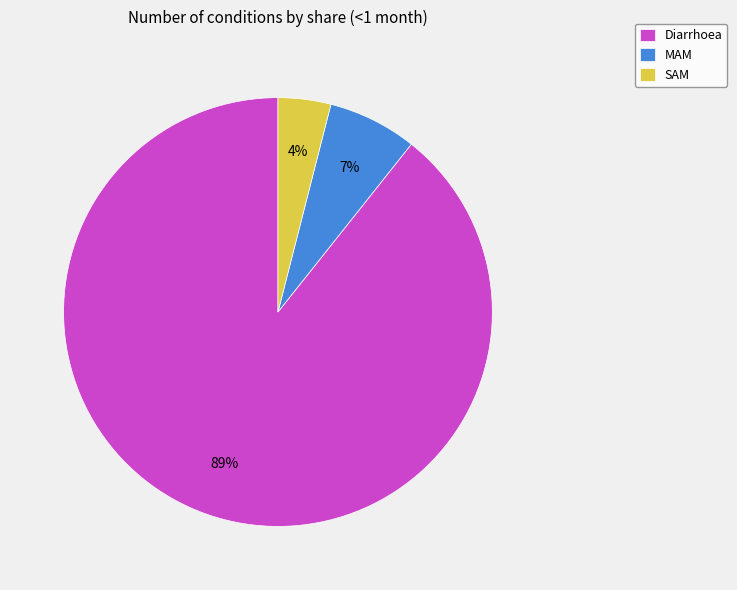

To the nearest percent, what is the combined percentage of Diarrhoea and MAM?

96%